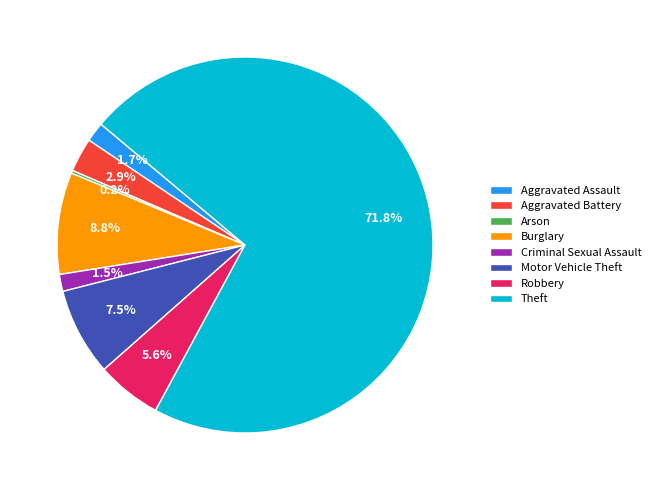

What percentage is the Aggravated Battery slice, to the nearest percent?

3%